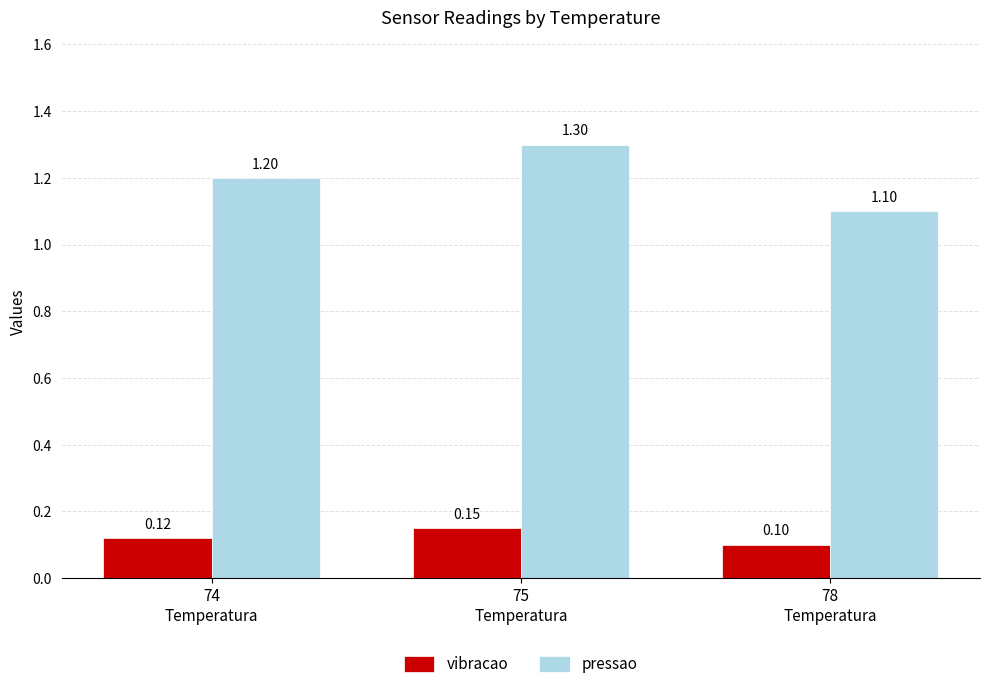

At 75
Temperatura, list the series in order from largest to smallest.

pressao, vibracao